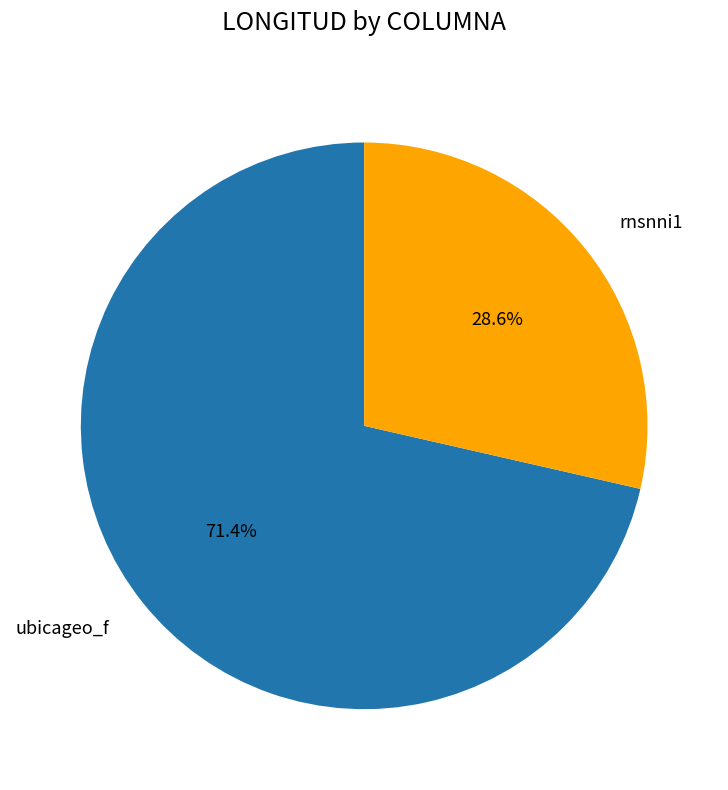

Which slice is the largest?

ubicageo_f